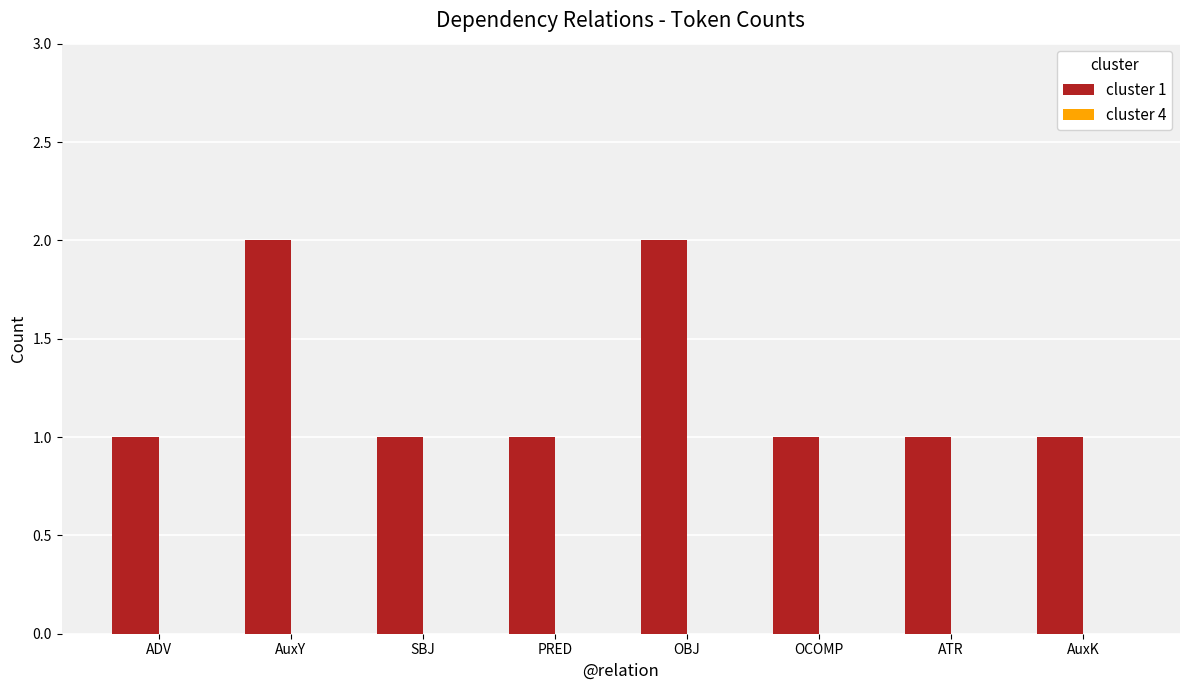

What is the sum of all values?

10